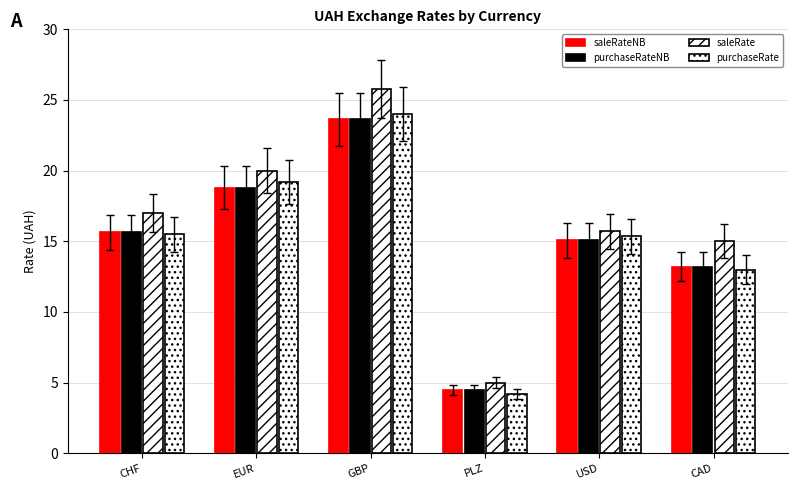

What is the total value across all series at GBP?

97.1